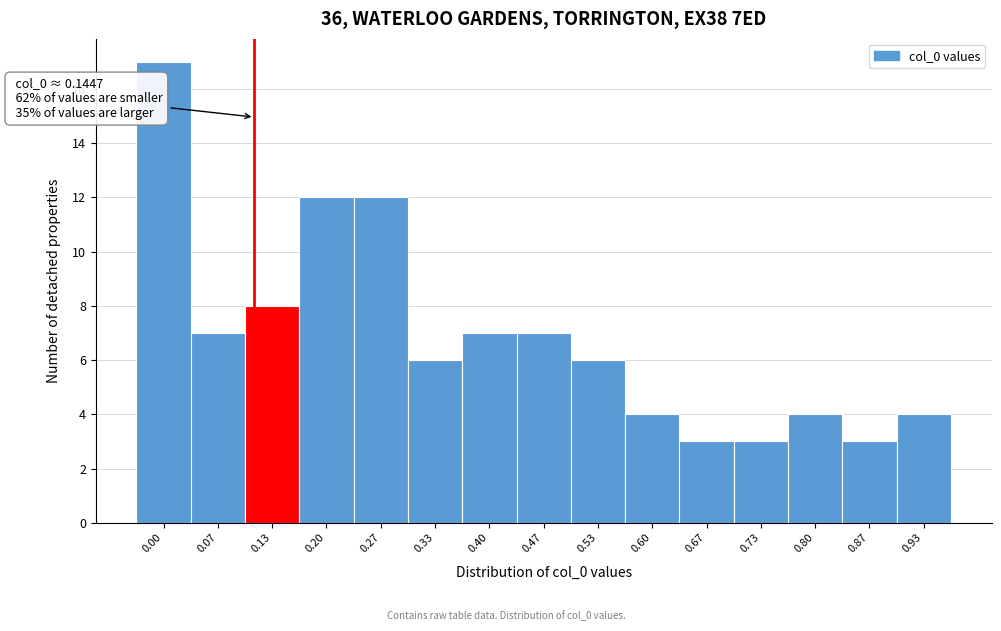

Reading right to left, transcribe all the data shown in this chart.

0.93=4	0.87=3	0.80=4	0.73=3	0.67=3	0.60=4	0.53=6	0.47=7	0.40=7	0.33=6	0.27=12	0.20=12	0.13=8	0.07=7	0.00=17